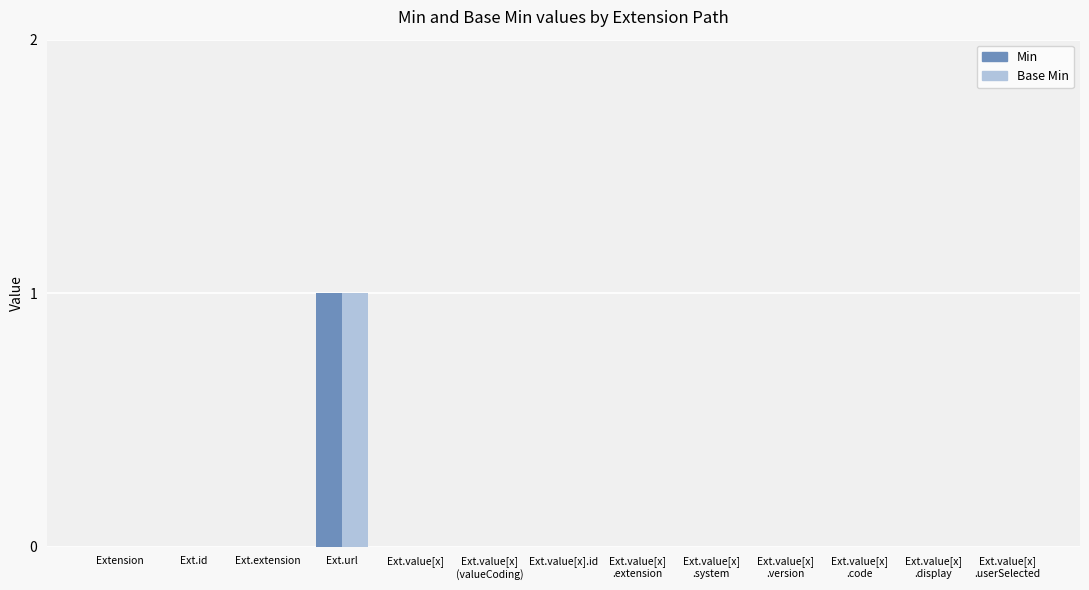

The Base Min series shows 0 at Ext.value[x]
.system. True or false?

True